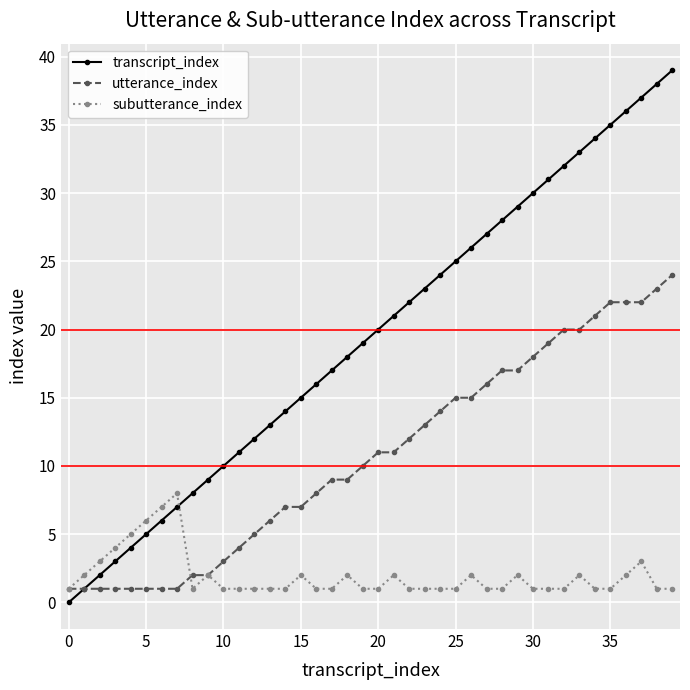

What is the difference between the maximum and second lowest values in the utterance_index series?

23